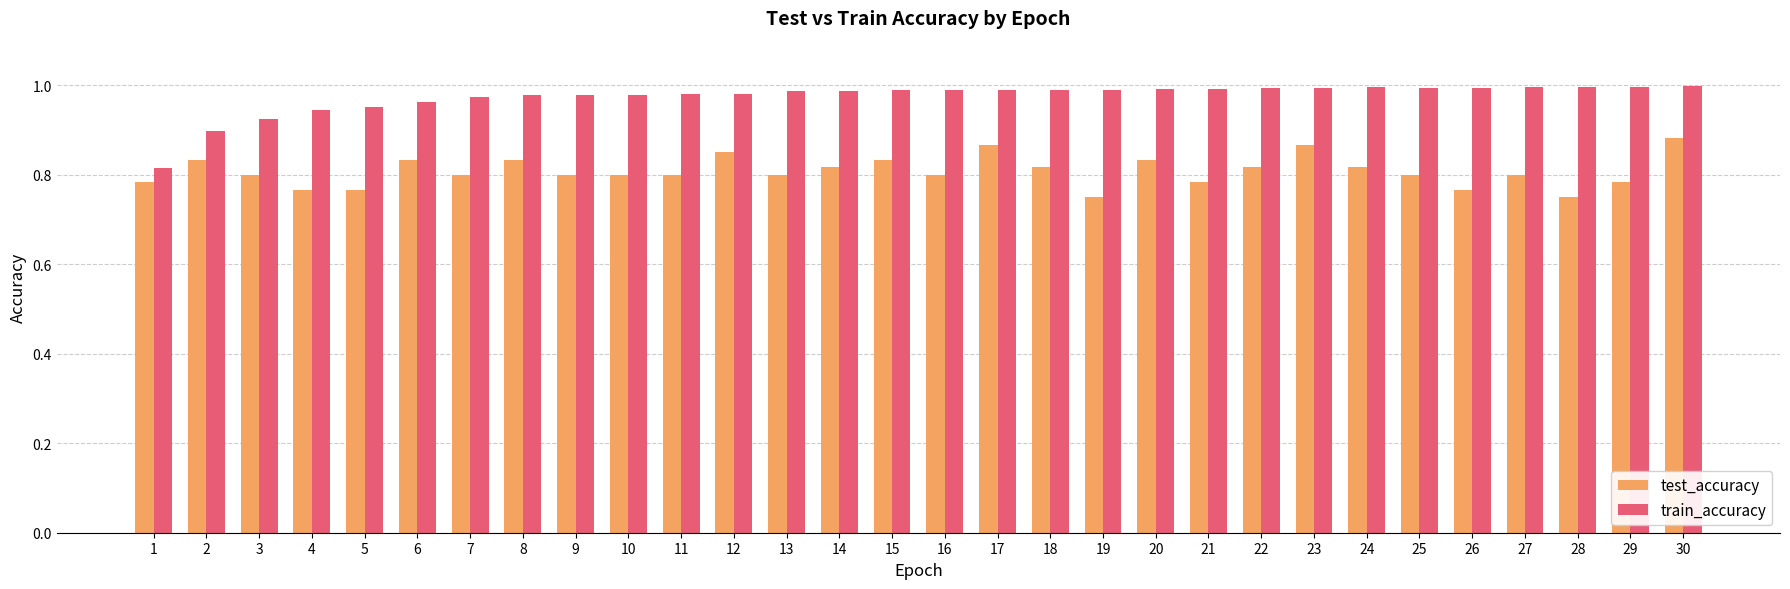

At which label is train_accuracy closest to 0?

1